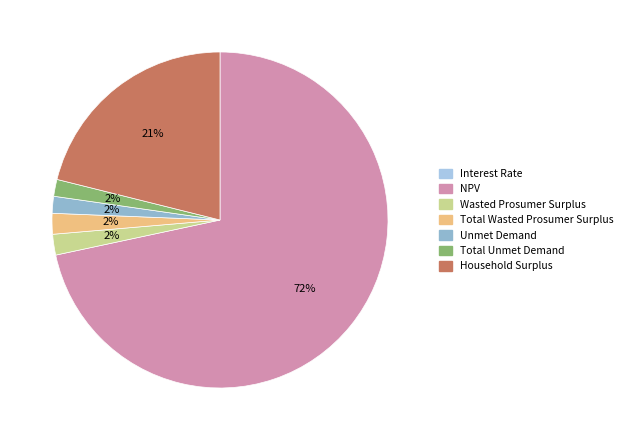

Rank the categories by value from highest to lowest.

NPV, Household Surplus, Wasted Prosumer Surplus, Total Wasted Prosumer Surplus, Unmet Demand, Total Unmet Demand, Interest Rate